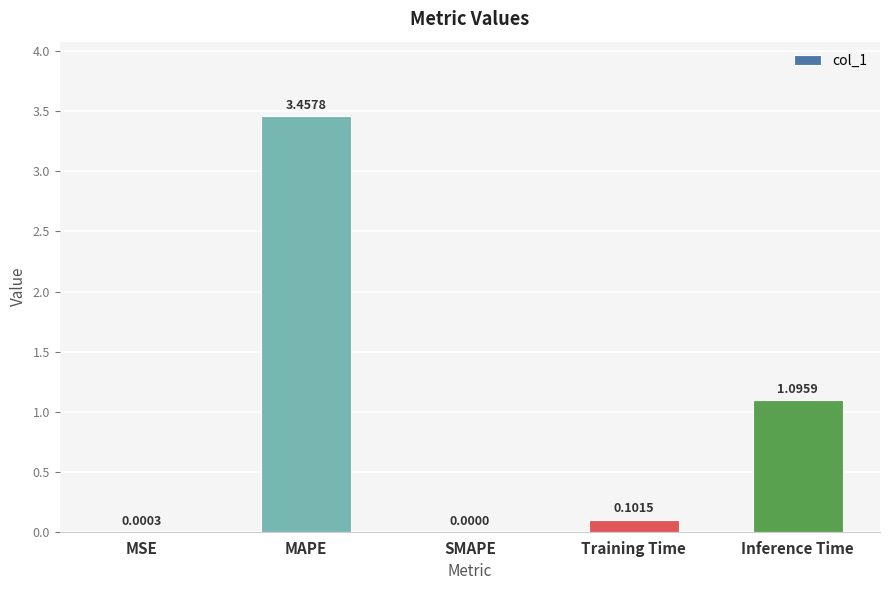

Which label corresponds to the largest value in the chart?

MAPE